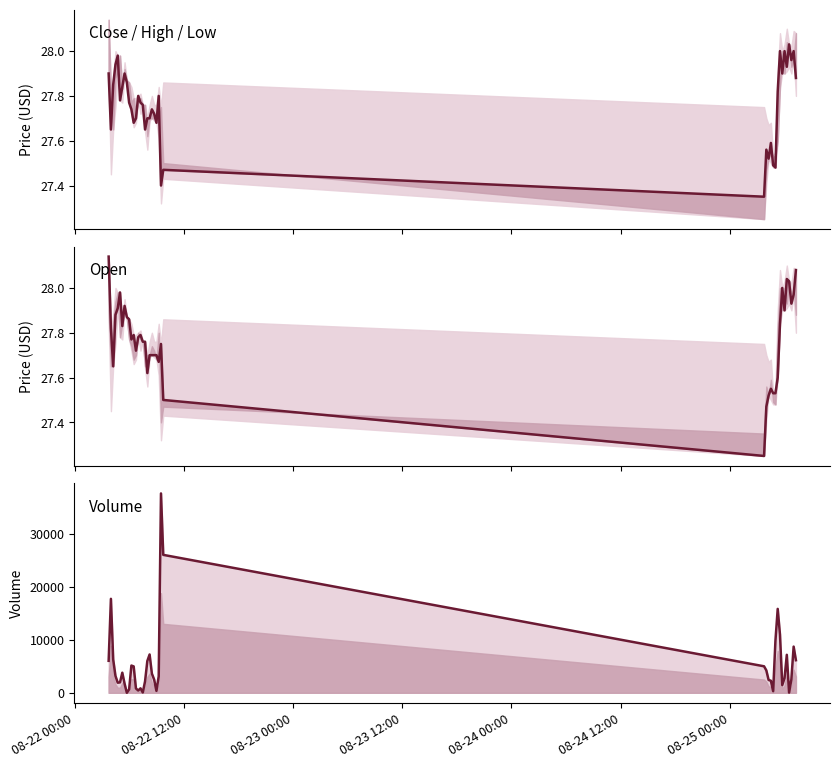

True or false: Volume has a value of 1796.7 at 08-23 00:00.

False